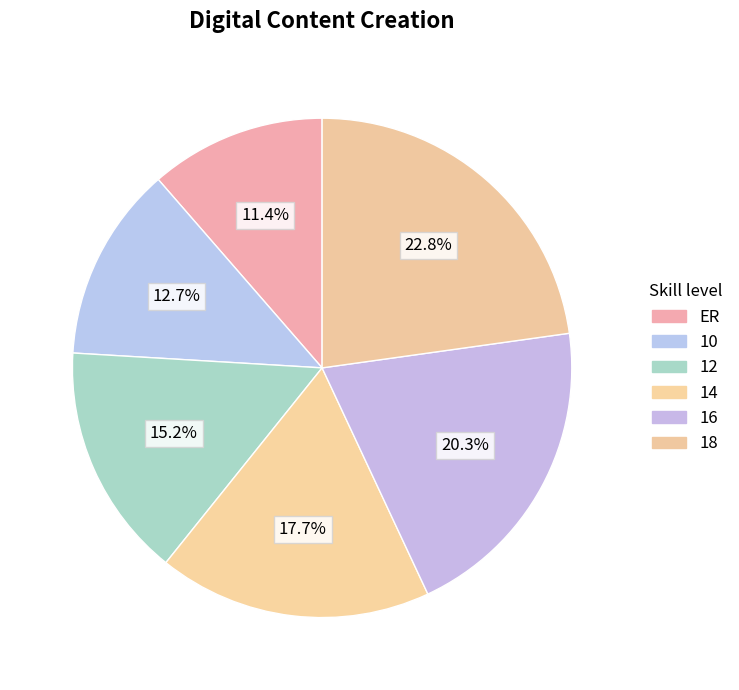

What portion of the pie excludes 16?

79.7%